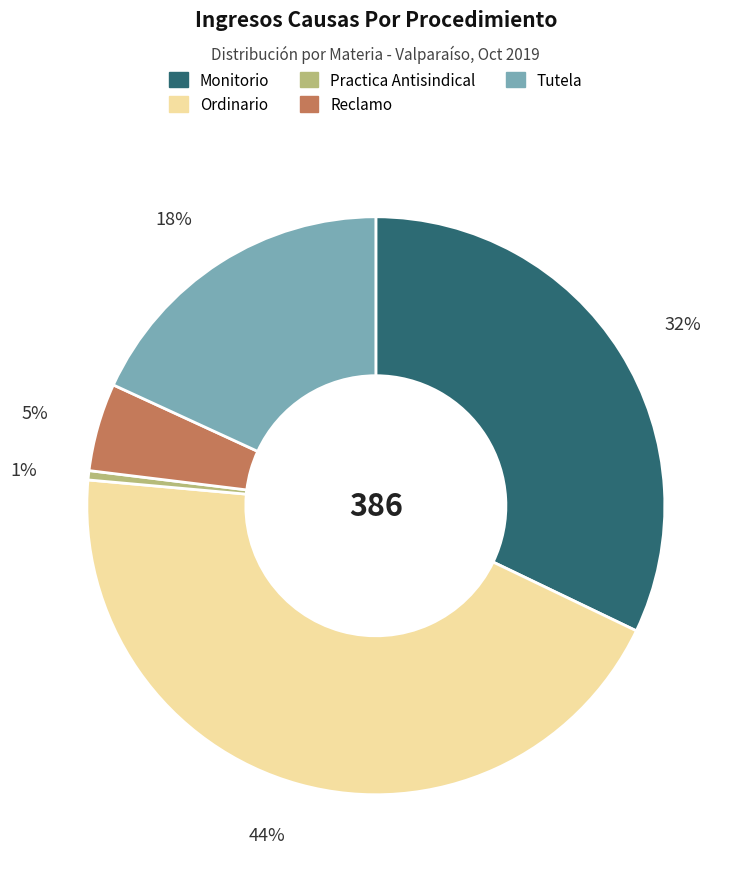

Between Practica Antisindical and Tutela, which is larger?

Tutela